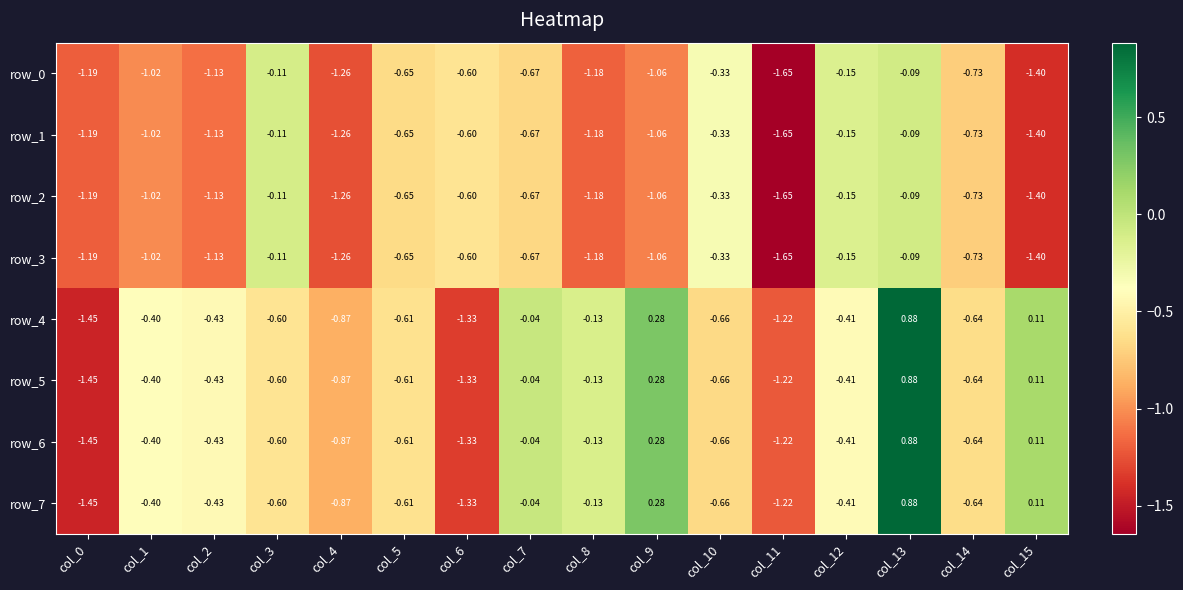

What is the difference between the second highest and minimum values in the row_2 series?

1.5